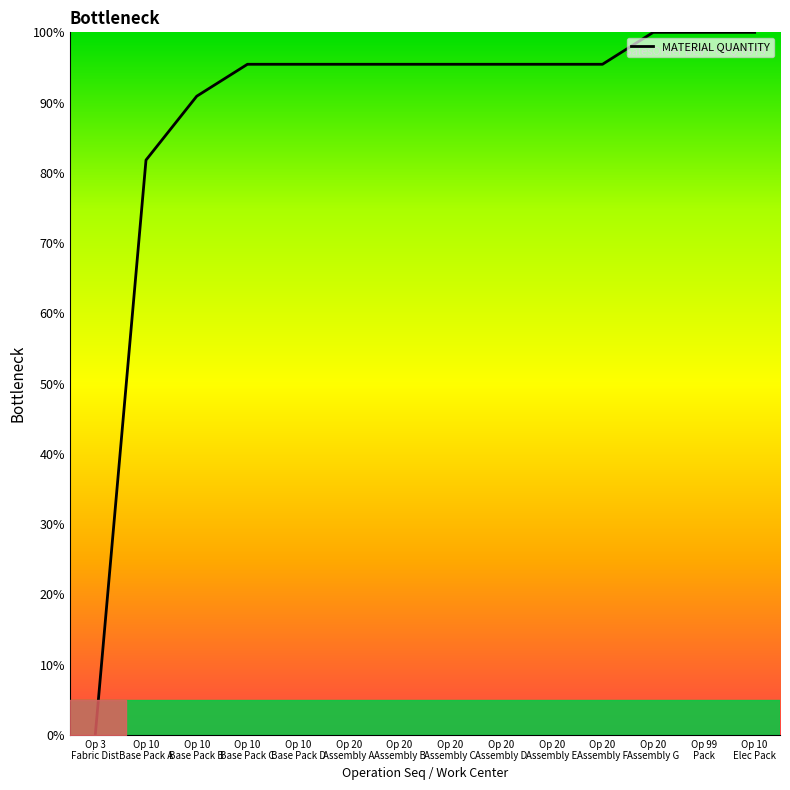

Reading right to left, extract all data points from this chart.

Op 10
Elec Pack=100.0	Op 99
Pack=100.0	Op 20
Assembly G=100.0	Op 20
Assembly F=95.5	Op 20
Assembly E=95.5	Op 20
Assembly D=95.5	Op 20
Assembly C=95.5	Op 20
Assembly B=95.5	Op 20
Assembly A=95.5	Op 10
Base Pack D=95.5	Op 10
Base Pack C=95.5	Op 10
Base Pack B=90.9	Op 10
Base Pack A=81.8	Op 3
Fabric Dist=0.0